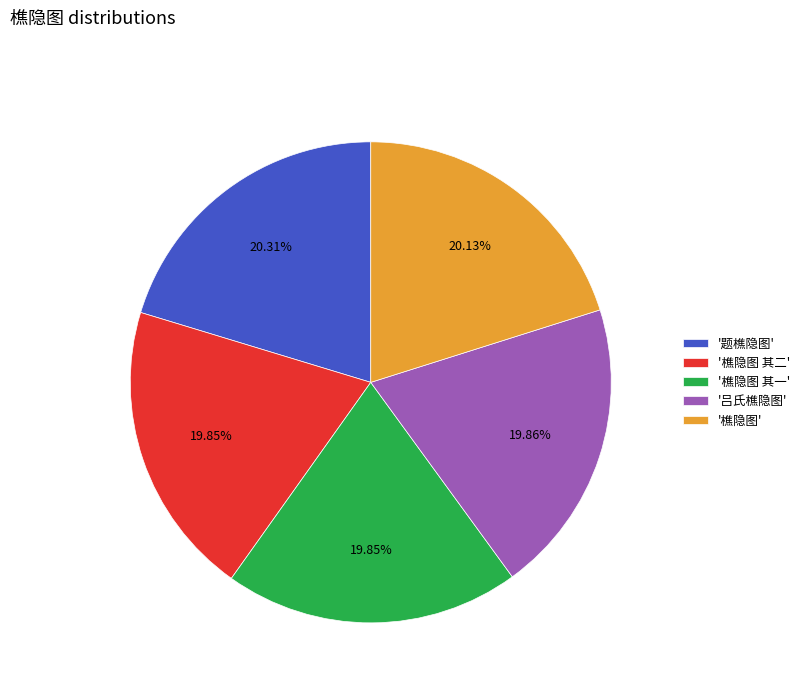

What is the ratio of the value at '樵隐图 其二' to the value at '樵隐图 其一'?

1.0